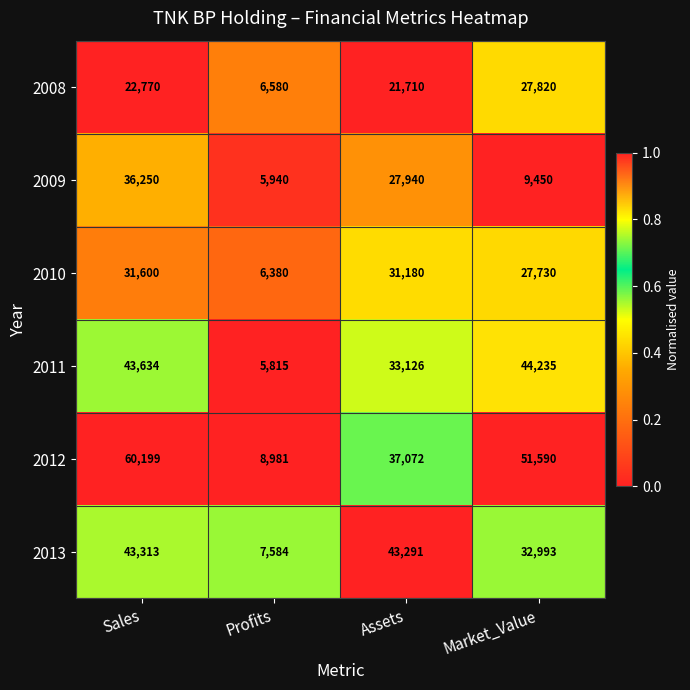

What is the greatest value displayed?

60199